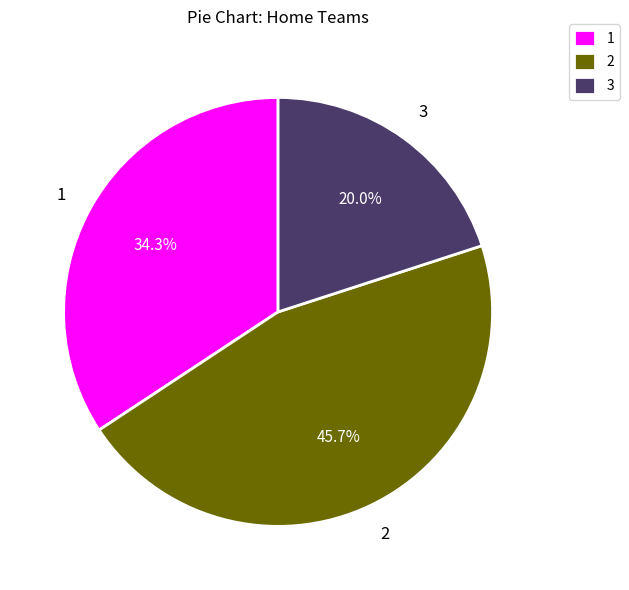

How much of the chart is everything except 3?

80.0%